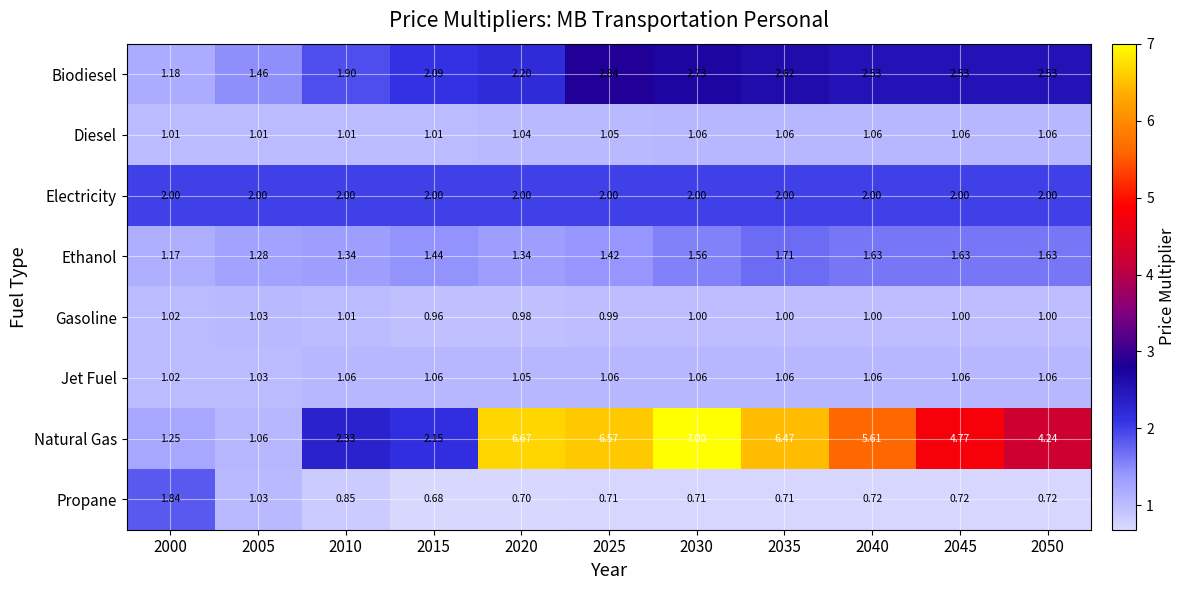

Rank the series at 2015 from lowest to highest value.

Propane, Gasoline, Diesel, Jet Fuel, Ethanol, Electricity, Biodiesel, Natural Gas